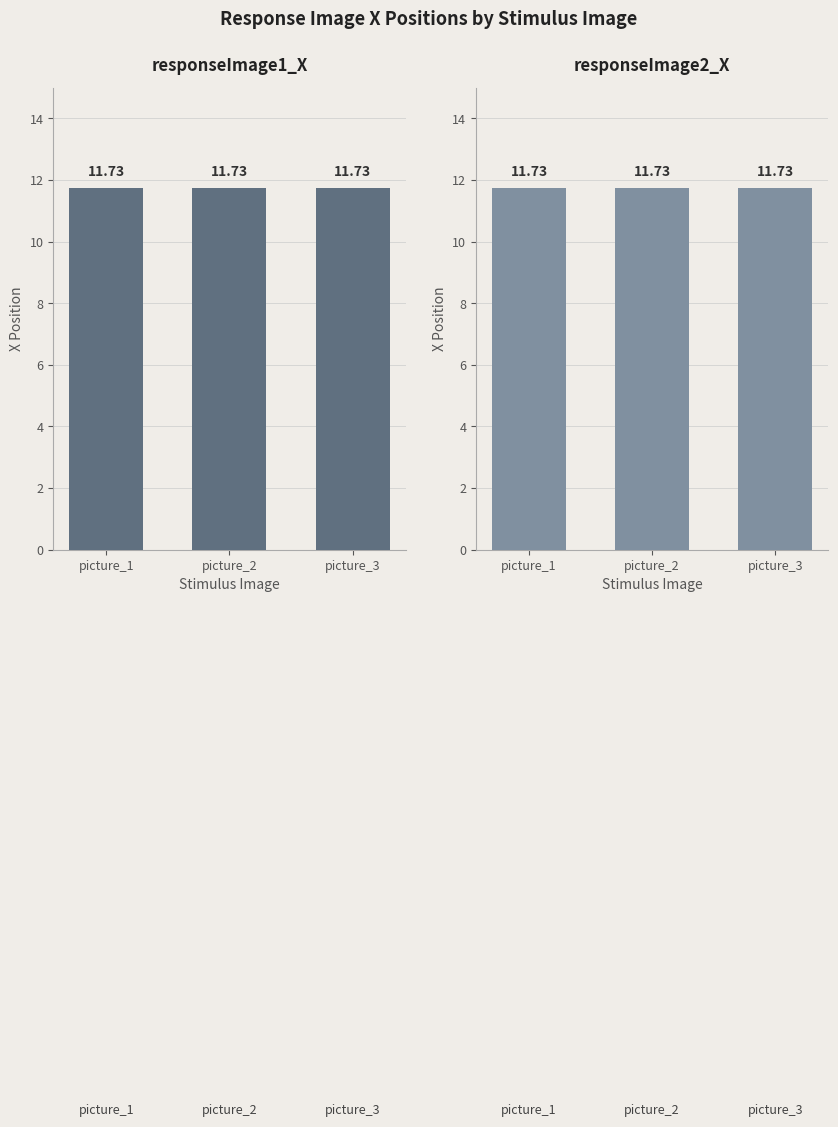

Which series changed the most between stimImage_i=0 and stimImage_i=2?

responseImage1_X